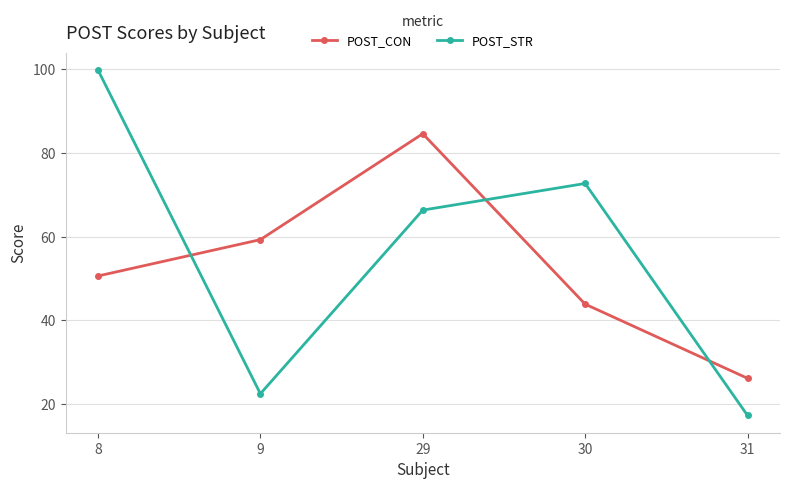

Where is the first local maximum for POST_CON?

29